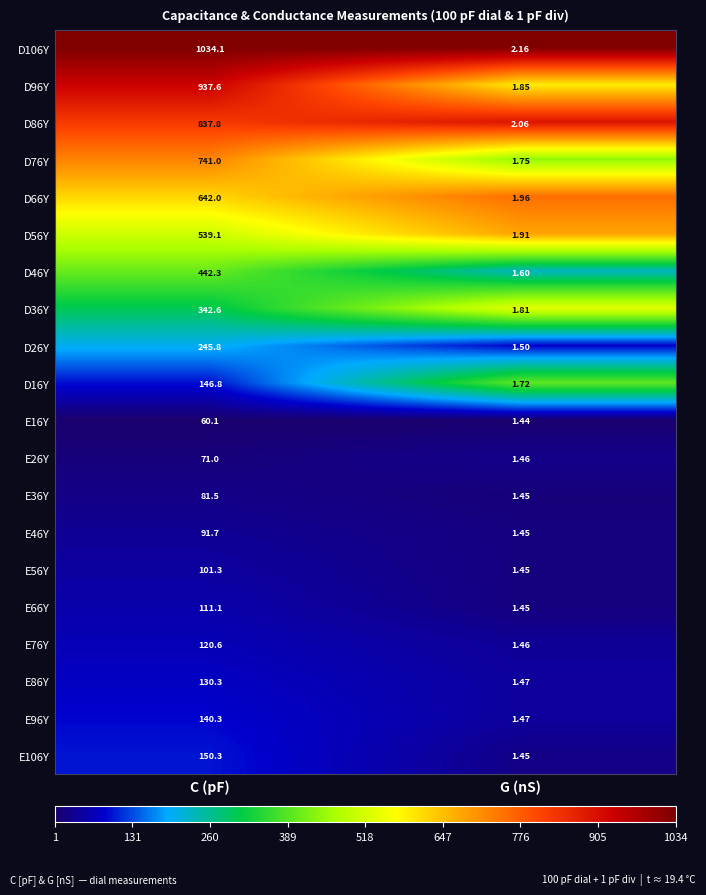

Is the value of D86Y at C (pF) greater than the value of E26Y at C (pF)?

Yes